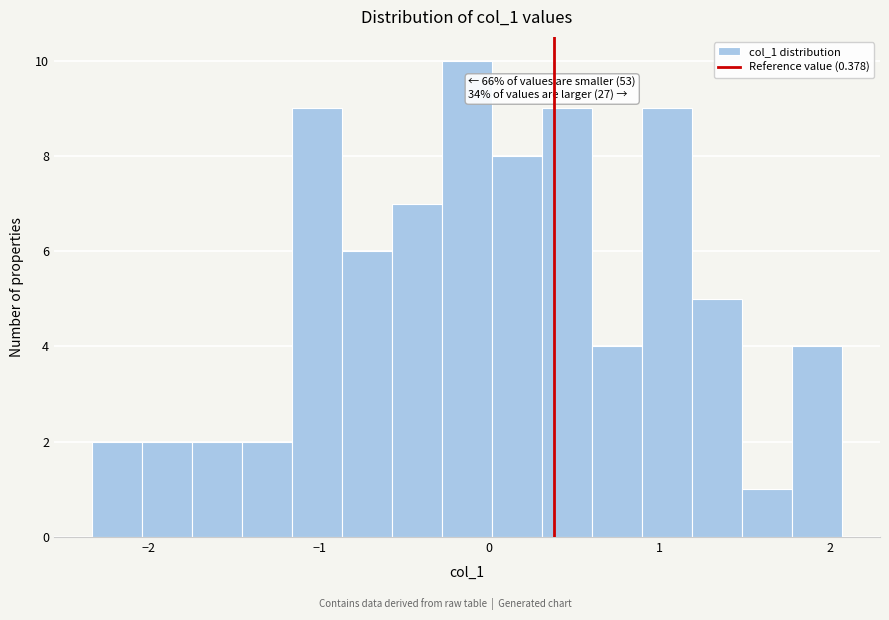

Read against the x-axis, roughly where is the centre of the tallest bar?

-0.1